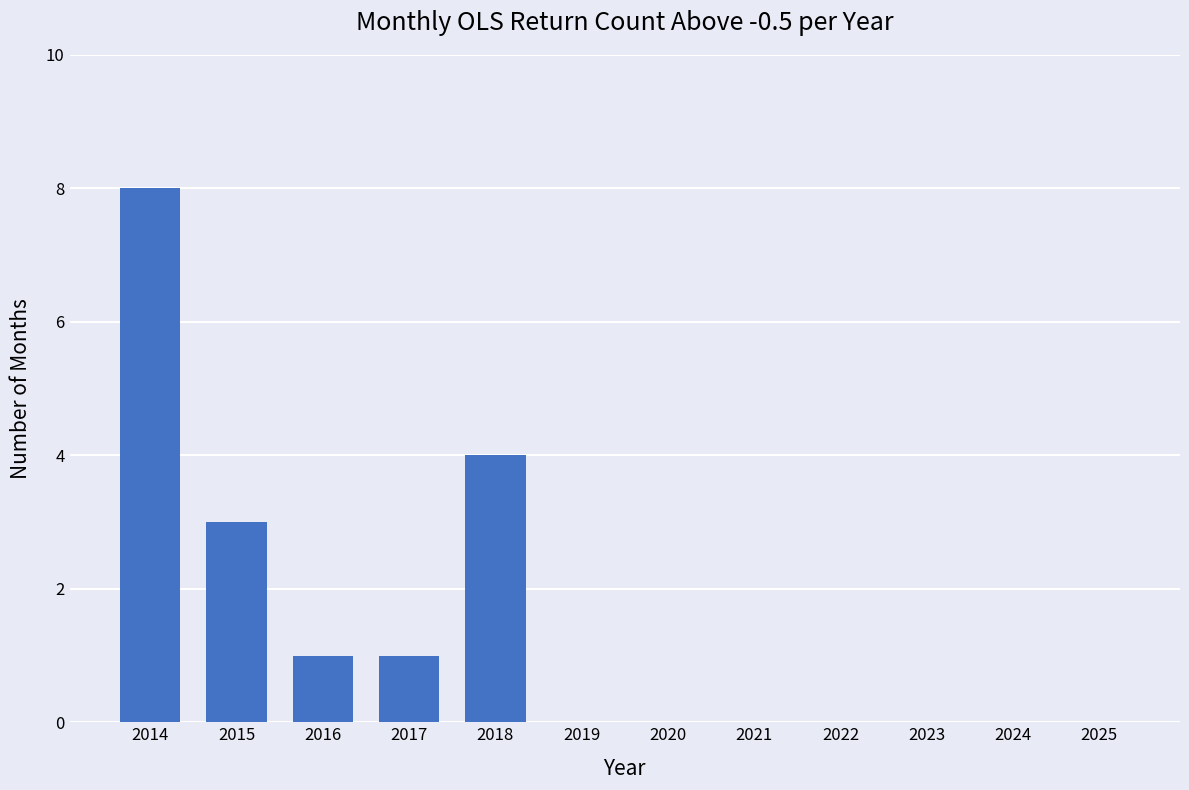

What is the sum of all values?

17